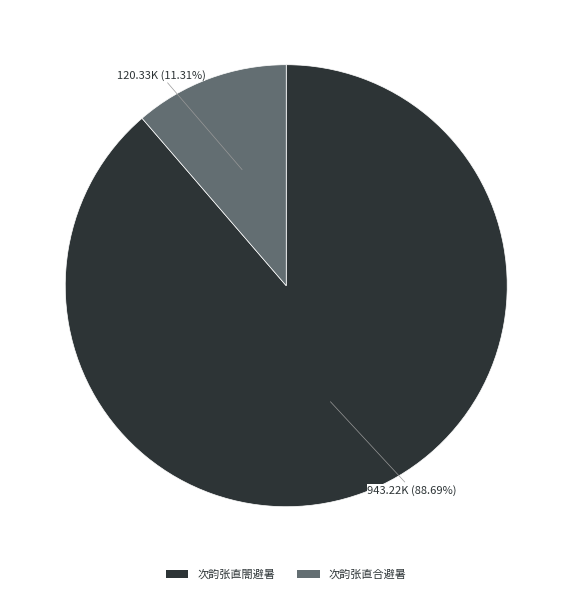

Which category has the biggest portion of the pie?

次韵张直閤避暑